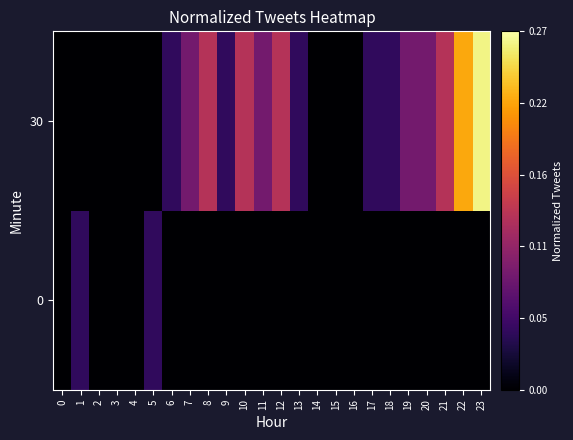

Reading left to right, list all the values displayed in this chart.

0: 0=0.0	1=0.0	2=0.0	3=0.0	4=0.0	5=0.0	6=0.0	7=0.0	8=0.0	9=0.0	10=0.0	11=0.0	12=0.0	13=0.0	14=0.0	15=0.0	16=0.0	17=0.0	18=0.0	19=0.0	20=0.0	21=0.0	22=0.0	23=0.0
30: 0=0.0	1=0.0	2=0.0	3=0.0	4=0.0	5=0.0	6=0.0	7=0.1	8=0.1	9=0.0	10=0.1	11=0.1	12=0.1	13=0.0	14=0.0	15=0.0	16=0.0	17=0.0	18=0.0	19=0.1	20=0.1	21=0.1	22=0.2	23=0.3